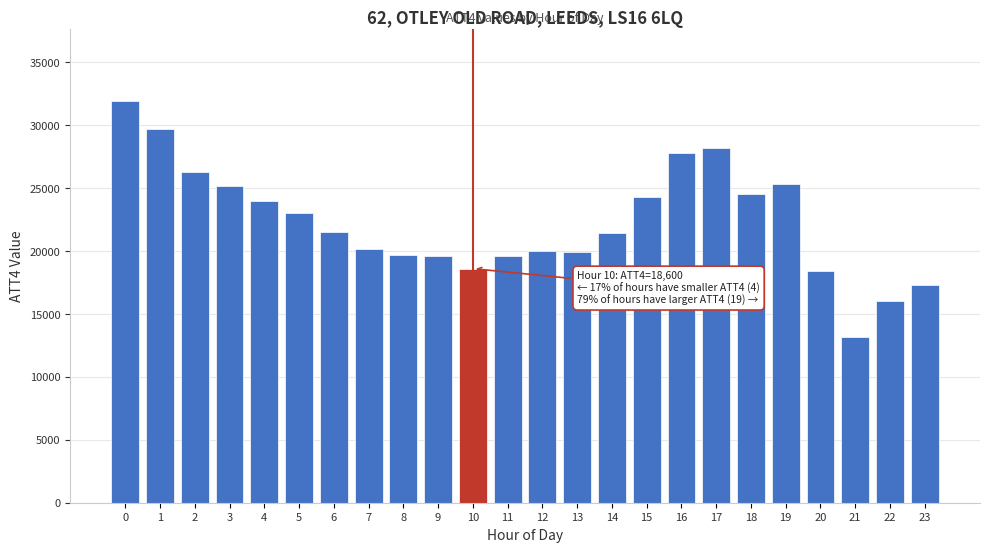

What is the value of the 16th bar from the left?

24300